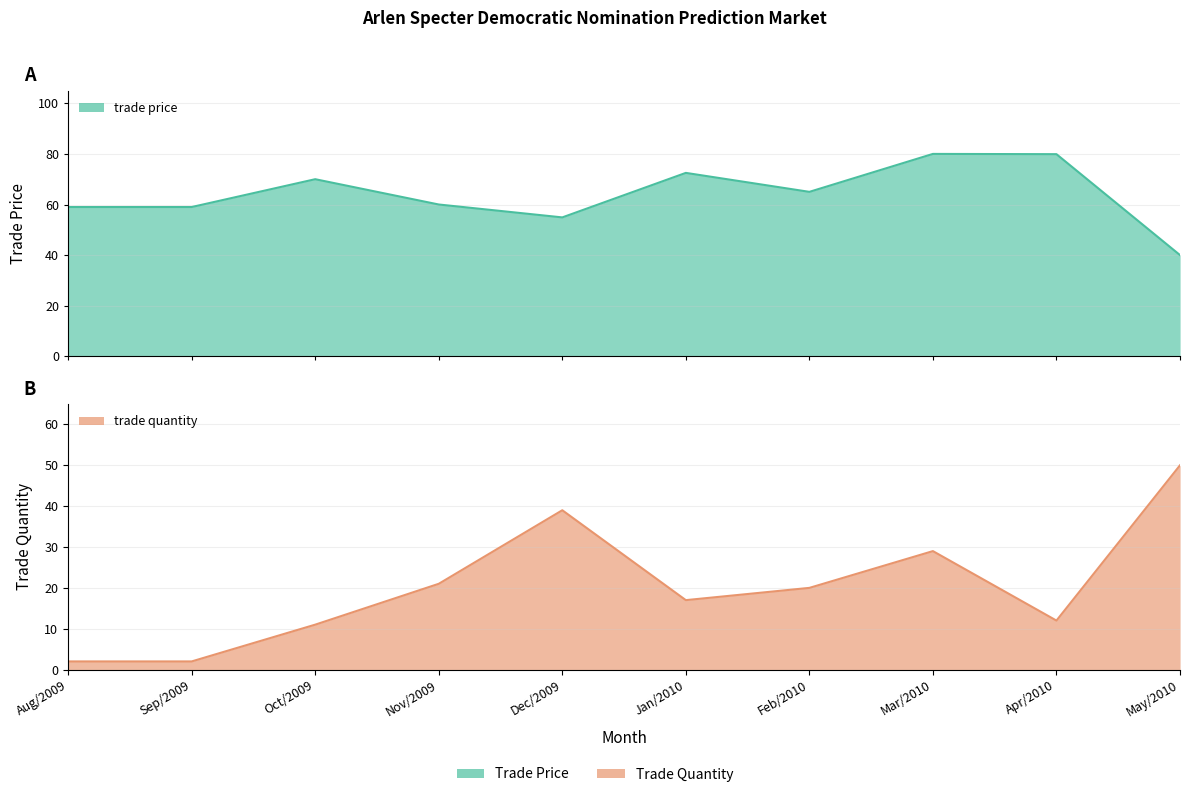

Which series changed the most between Dec/2009 and May/2010?

trade price